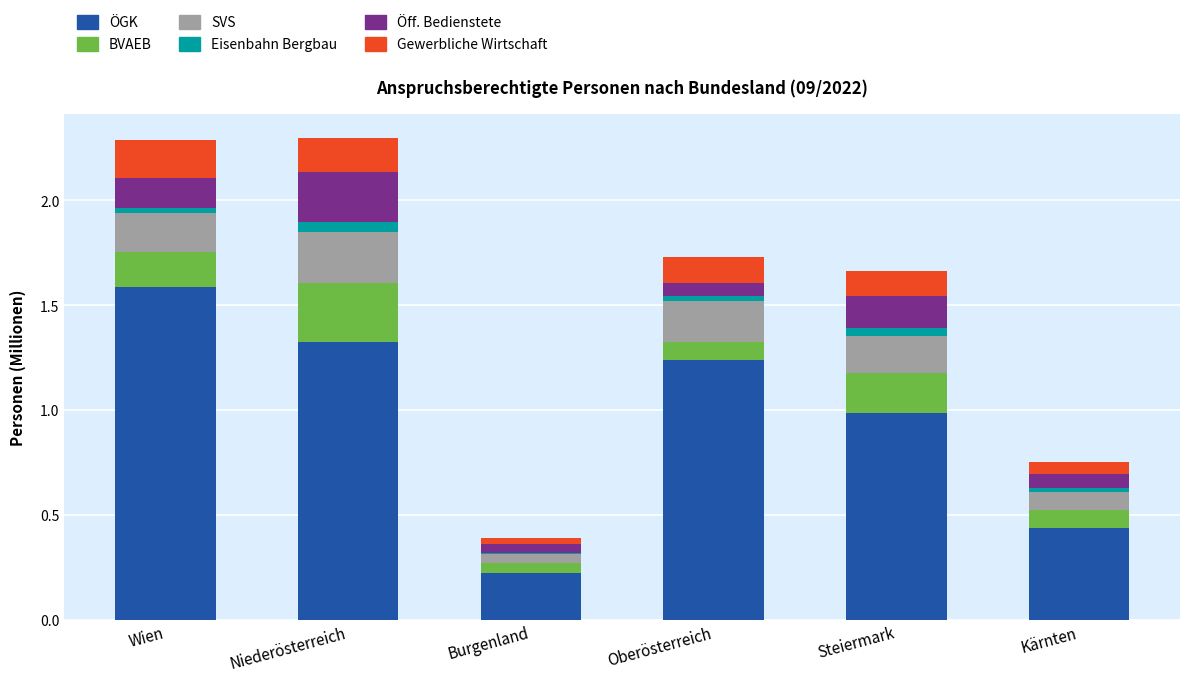

What is the highest value of the ÖGK series?

1.6